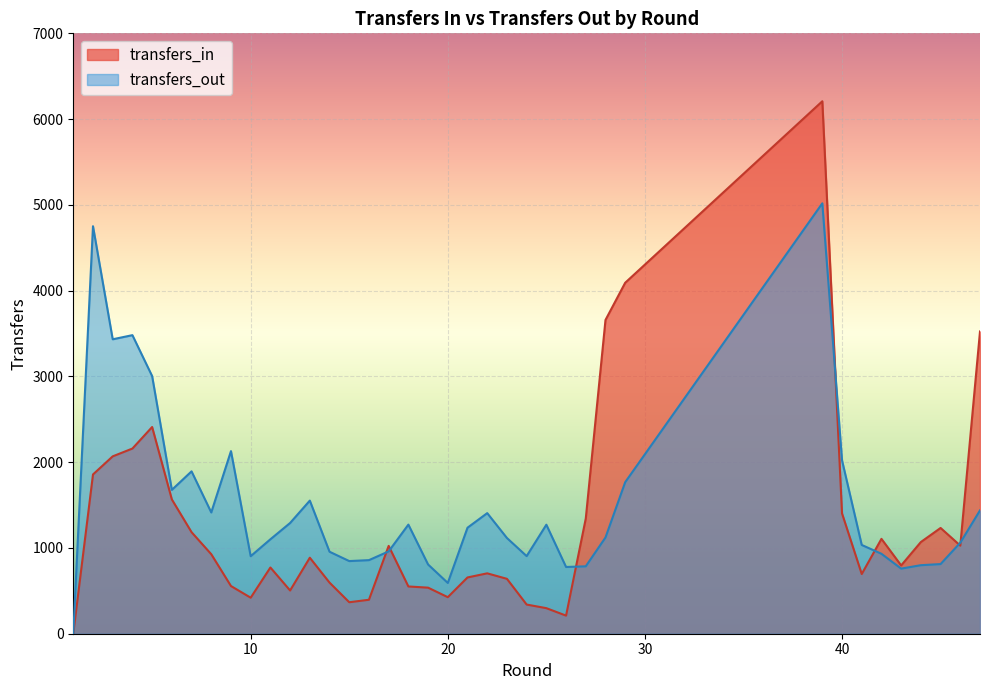

How many intersections are there between transfers_out and transfers_in?

7